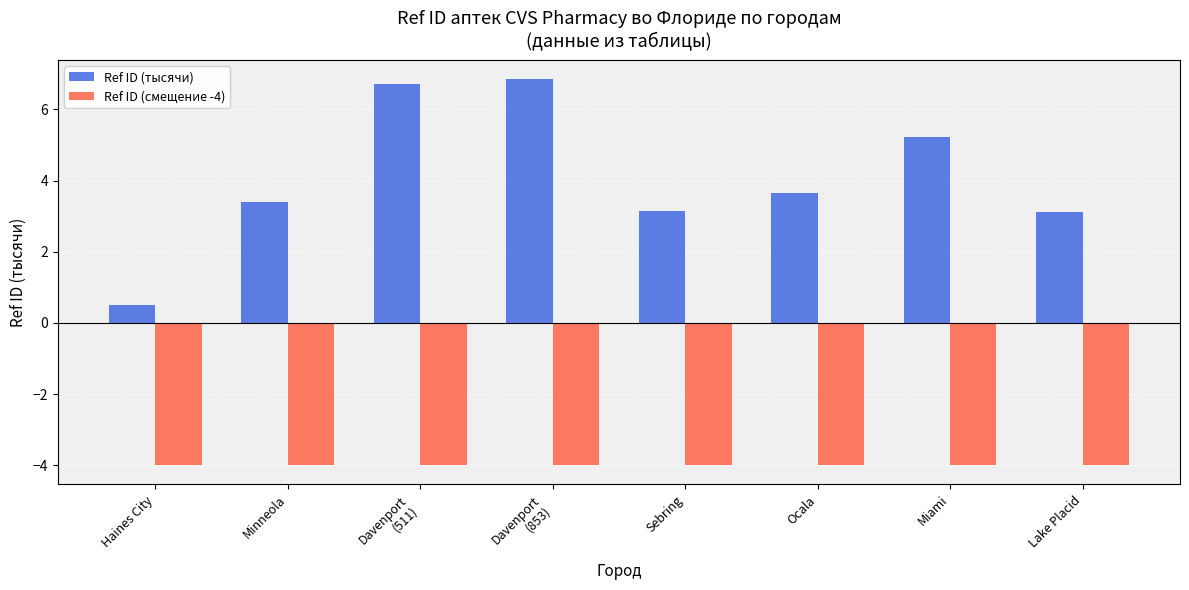

What is the spread (max minus min) of values at Minneola?

7.4